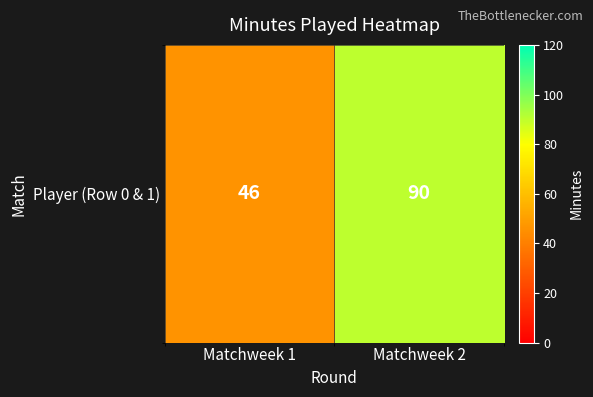

Which category has the lowest value across all series?

Matchweek 1